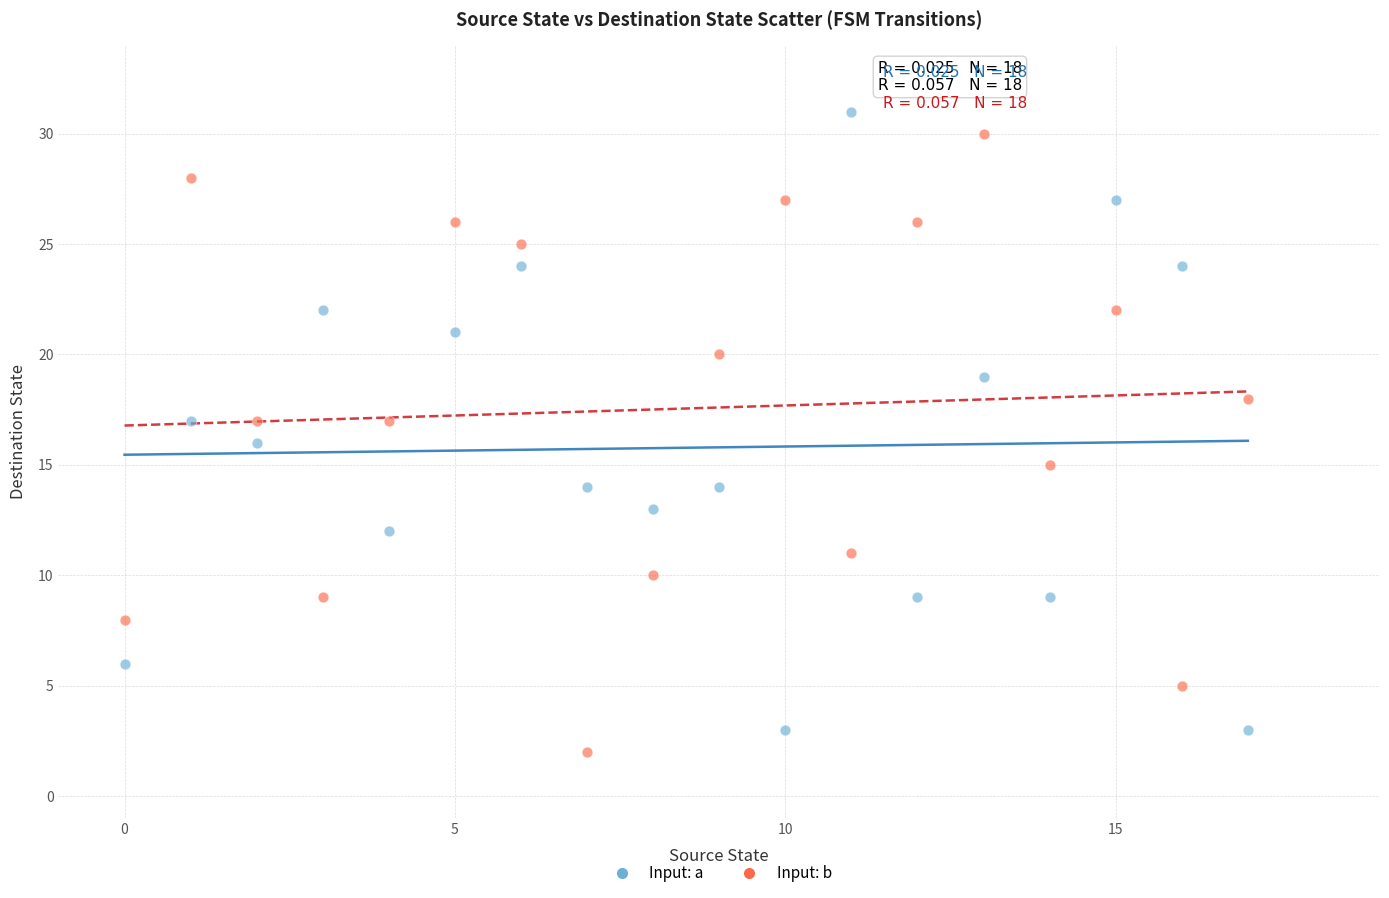

Across all data points, what is the range of Y values (max minus min)?

29